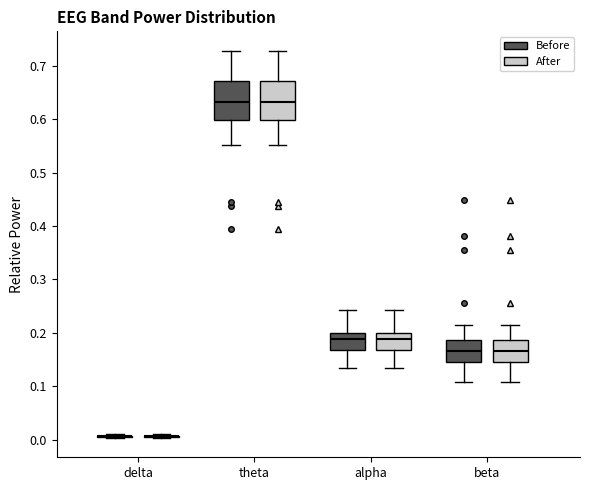

Reading left to right, read every box against the y-axis: the position of its median line, the range the box covers, and the ends of its whiskers. The values are not printed on the chart, so give them approximately, as read against the axis.

delta (Before): box collapsed to a line at 0.01, whiskers 0.00 to 0.01
delta (After): box collapsed to a line at 0.01, whiskers 0.00 to 0.01
theta (Before): median 0.63, box 0.60 to 0.67, whiskers 0.55 to 0.73
theta (After): median 0.63, box 0.60 to 0.67, whiskers 0.55 to 0.73
alpha (Before): median 0.19, box 0.17 to 0.20, whiskers 0.13 to 0.24
alpha (After): median 0.19, box 0.17 to 0.20, whiskers 0.13 to 0.24
beta (Before): median 0.17, box 0.15 to 0.19, whiskers 0.11 to 0.21
beta (After): median 0.17, box 0.15 to 0.19, whiskers 0.11 to 0.21